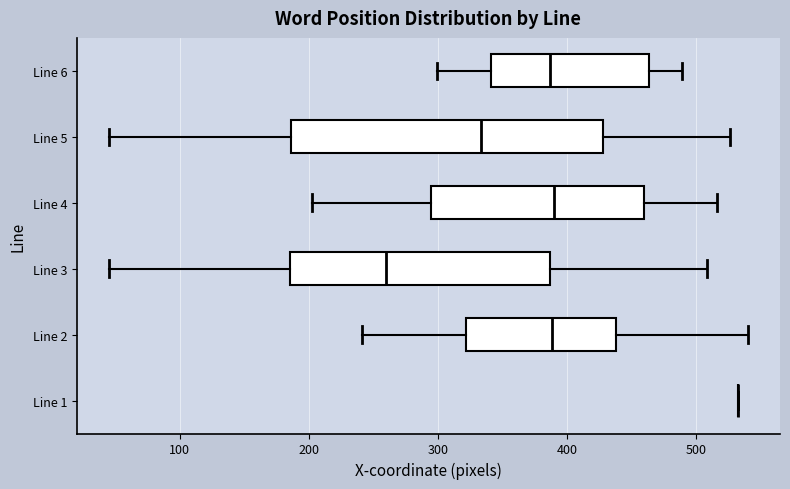

Where does the median line of the box for Line 6 sit on the x-axis? The values are not printed on the chart, so give them approximately, as read against the axis.

390